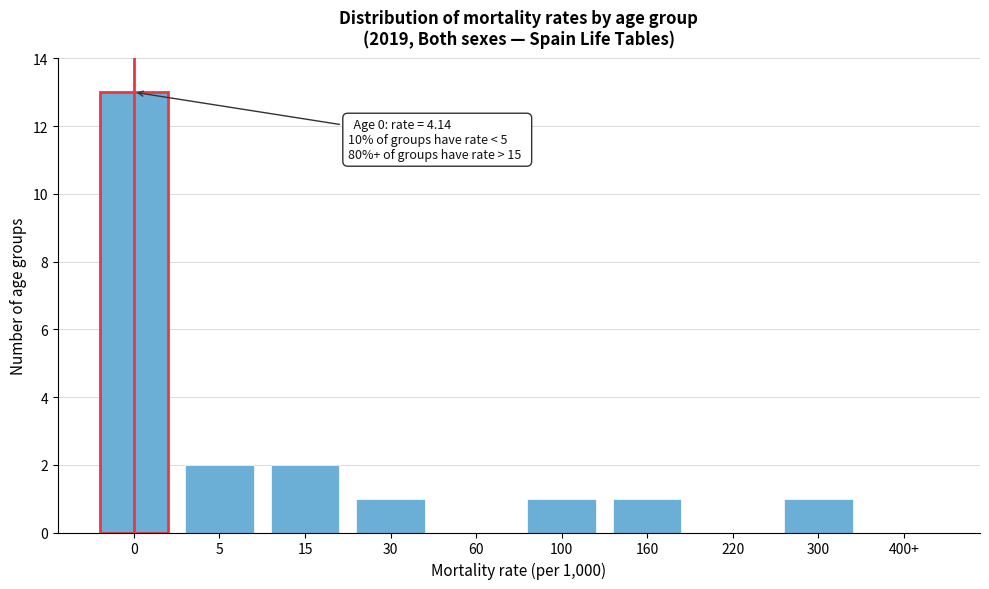

Reading left to right, list all the values displayed in this chart.

0=13	5=2	15=2	30=1	60=0	100=1	160=1	220=0	300=1	400+=0